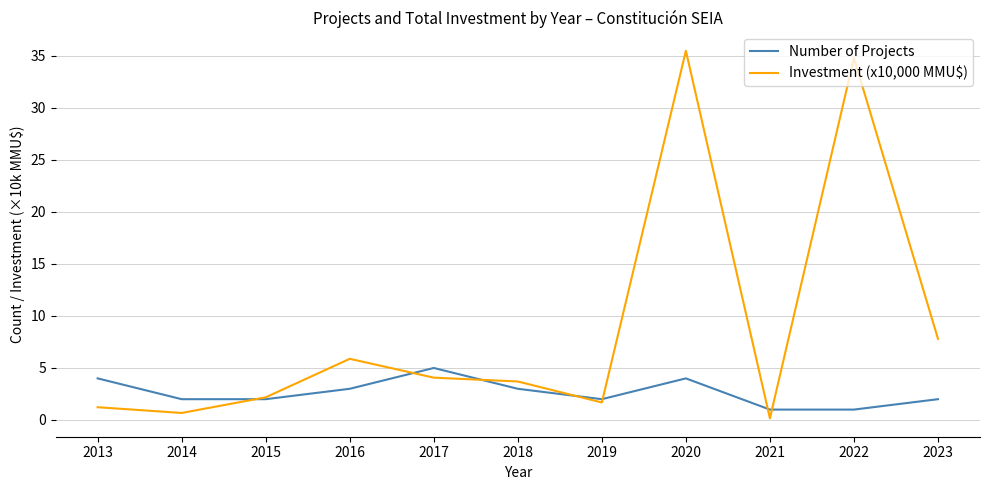

True or false: Number of Projects has more than 0 points higher than both neighbors.

True